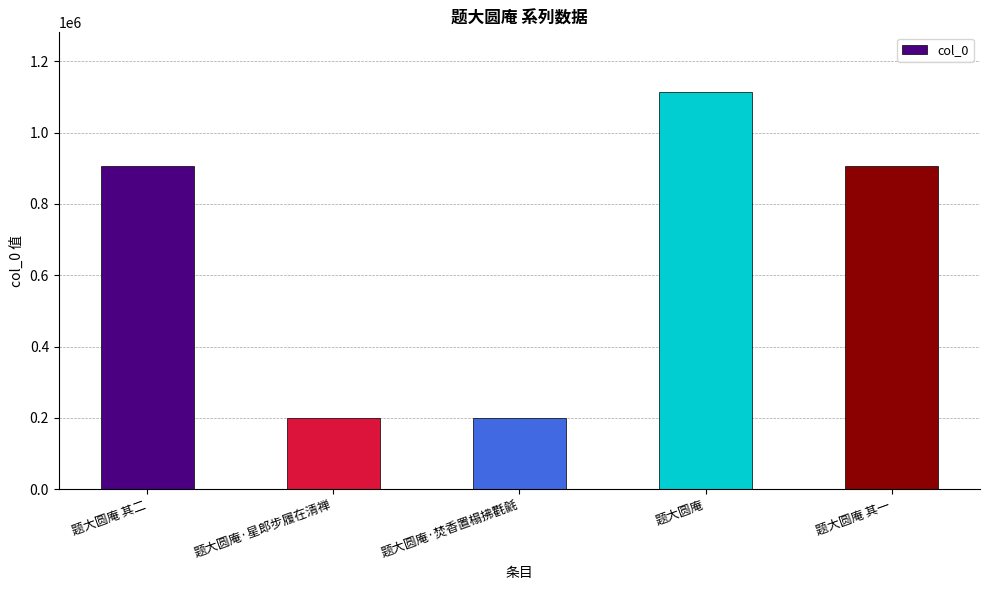

What is the difference between the second highest and second lowest values?

708802